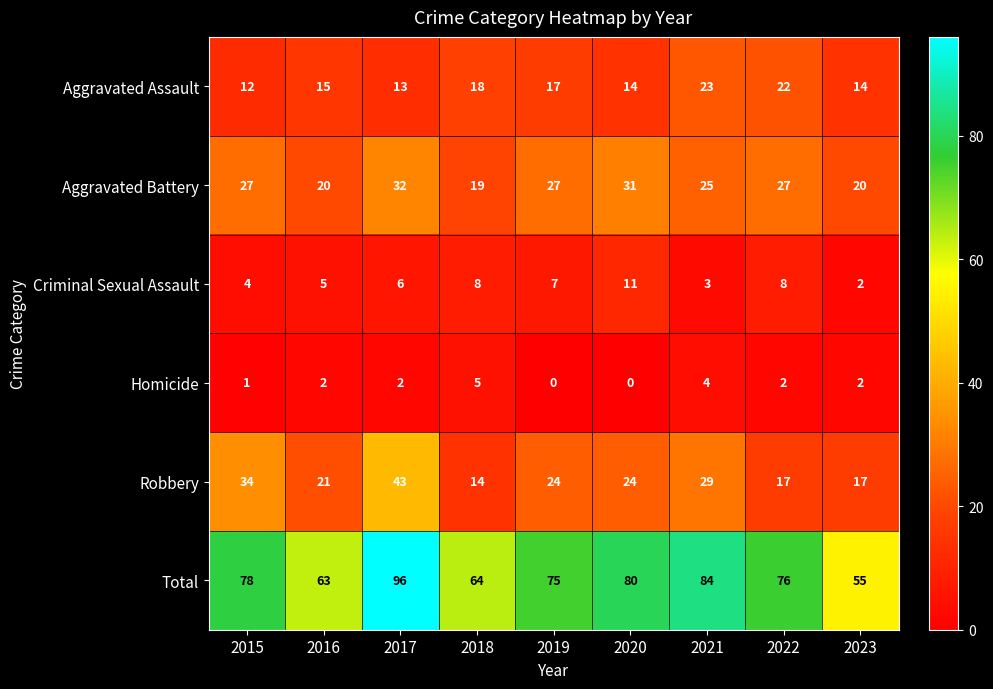

Between 2019 and 2022, which series saw the biggest shift?

Robbery